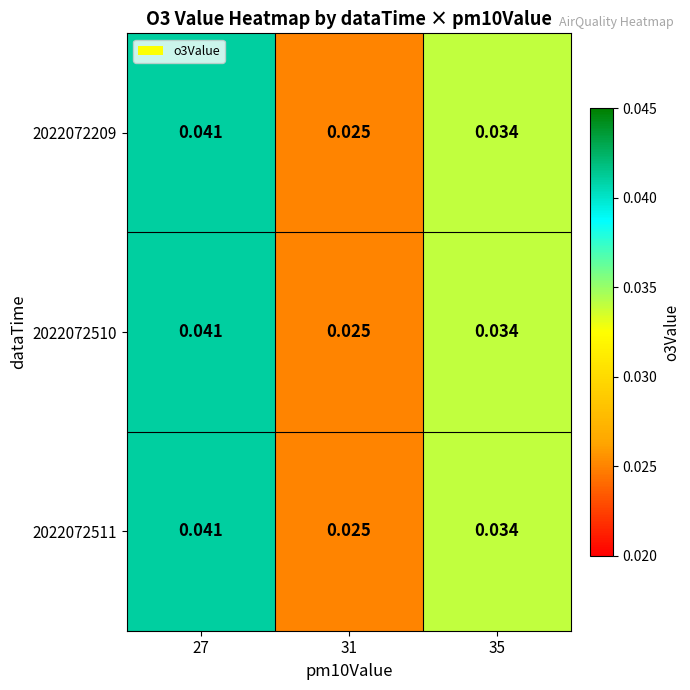

At which category does the chart reach its minimum across all series?

31